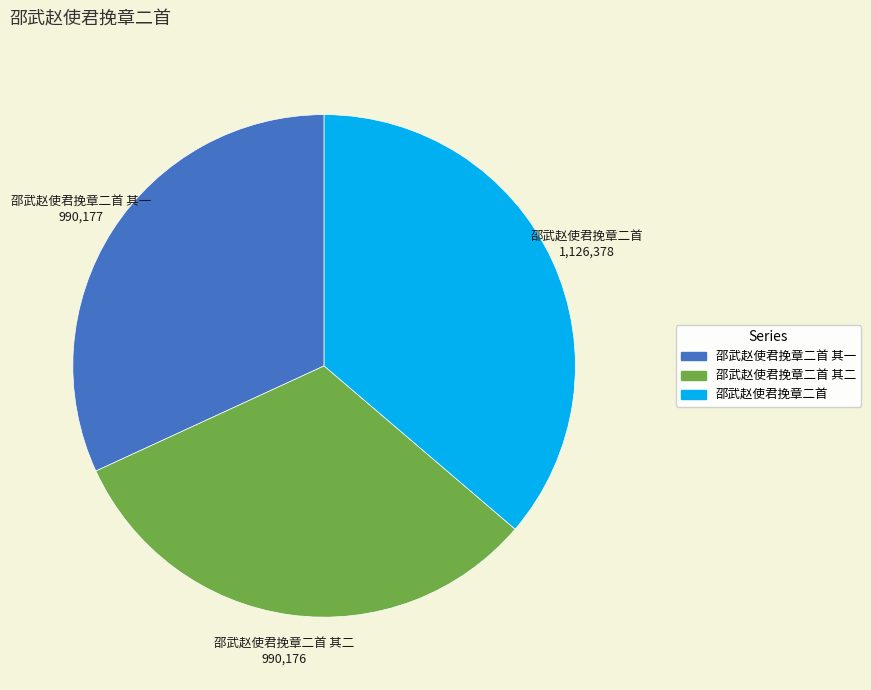

Does any single category account for the majority?

No